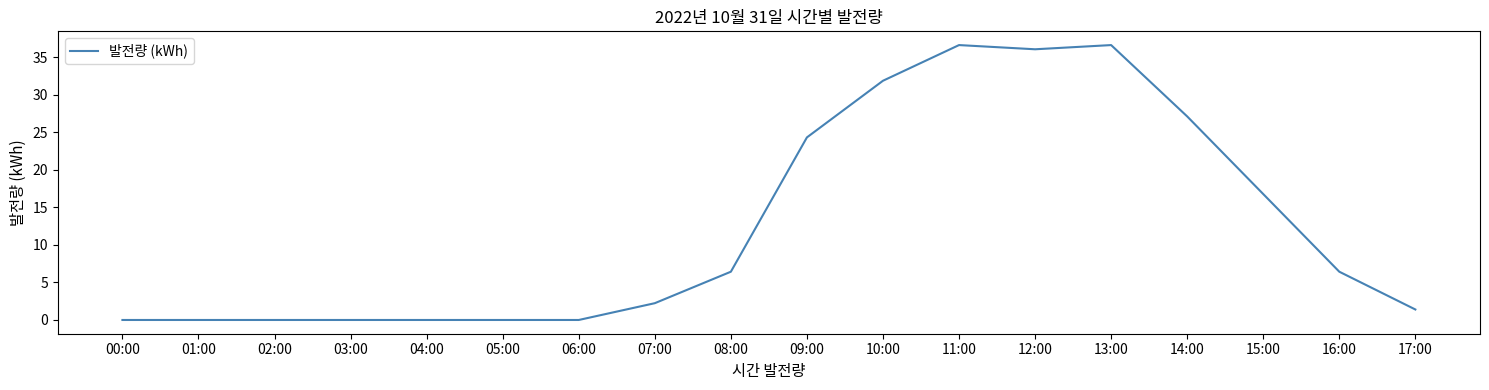

Reading left to right, extract all data points from this chart.

0.0	0.0	0.0	0.0	0.0	0.0	0.0	2.2	6.4	24.3	31.9	36.6	36.0	36.6	27.1	16.8	6.4	1.4